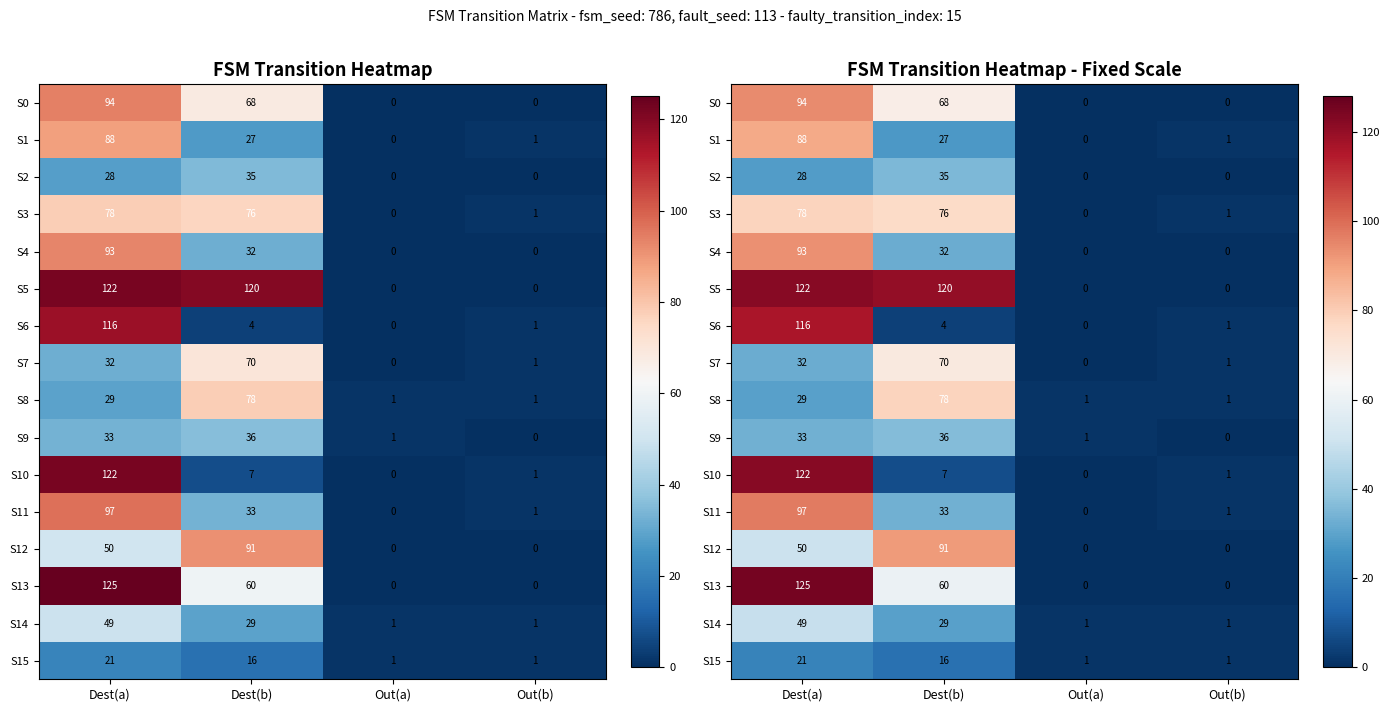

What is the total value across all series at Dest(b)?

782